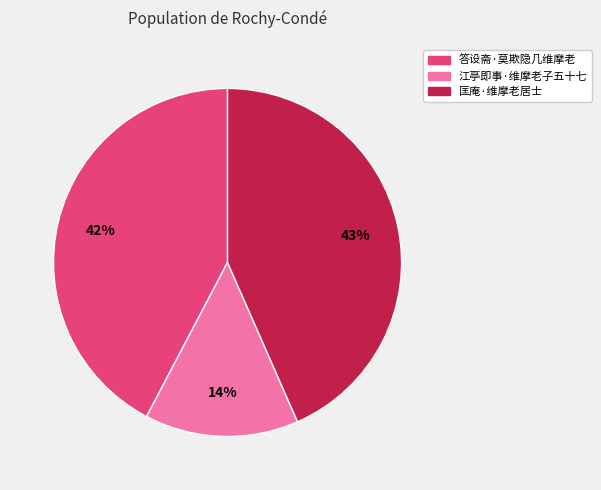

To the nearest percent, what percentage of the pie is 匡庵·维摩老居士?

43%